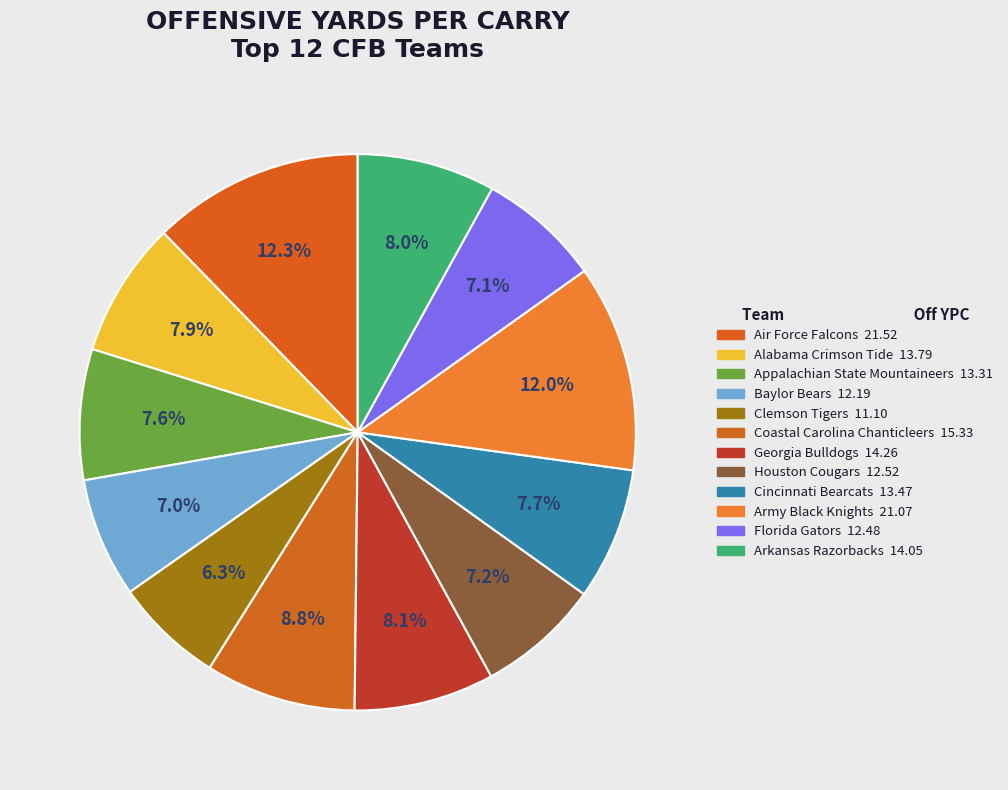

Between Baylor Bears and Florida Gators, which is larger?

Florida Gators